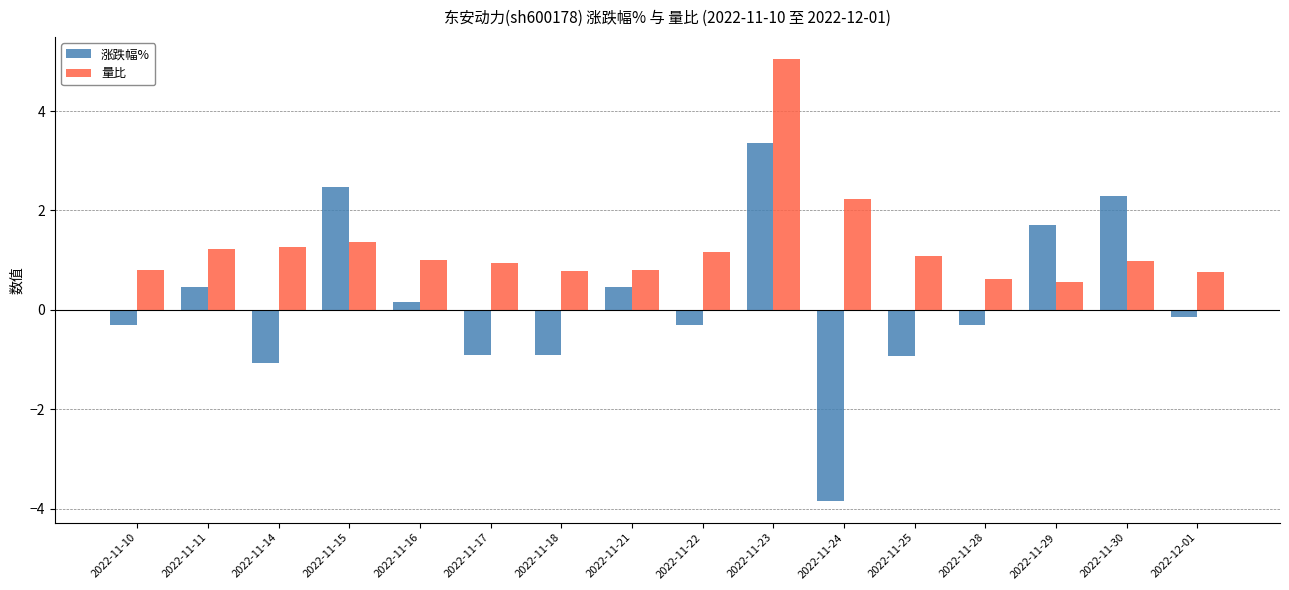

What is the label of the 11th bar from the right?

2022-11-17